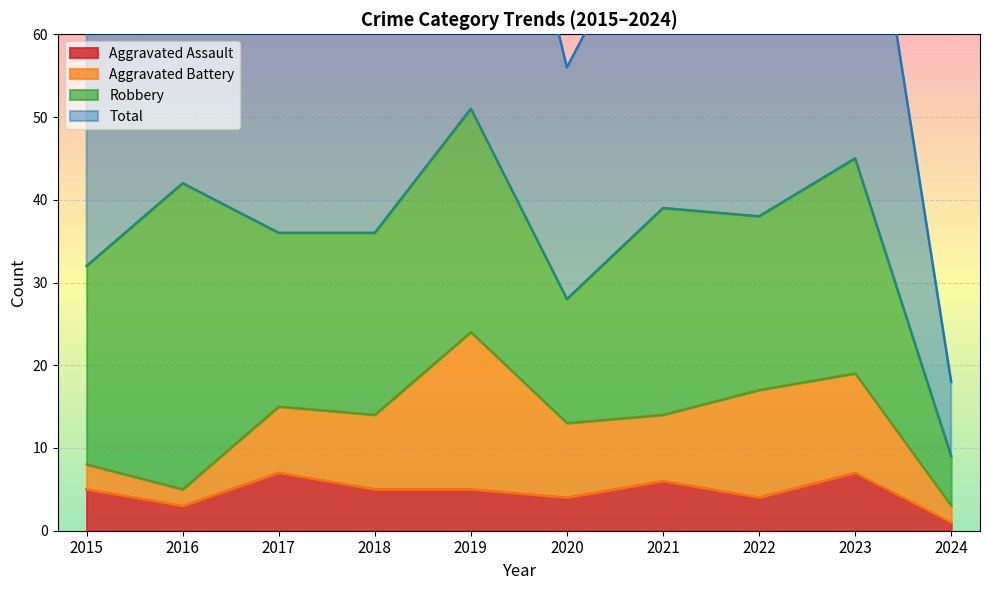

Is the value of Total at 2017 greater than the value of Aggravated Assault at 2021?

Yes